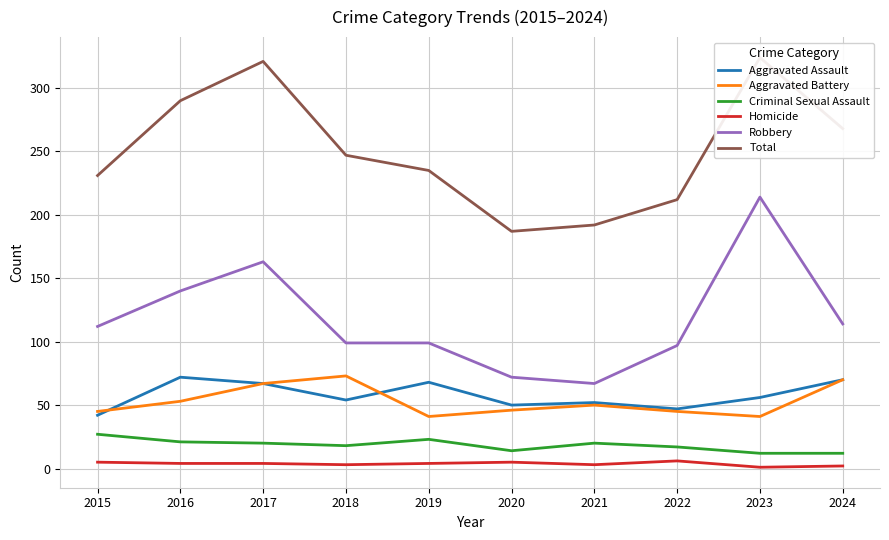

What is the minimum value for Total?

187